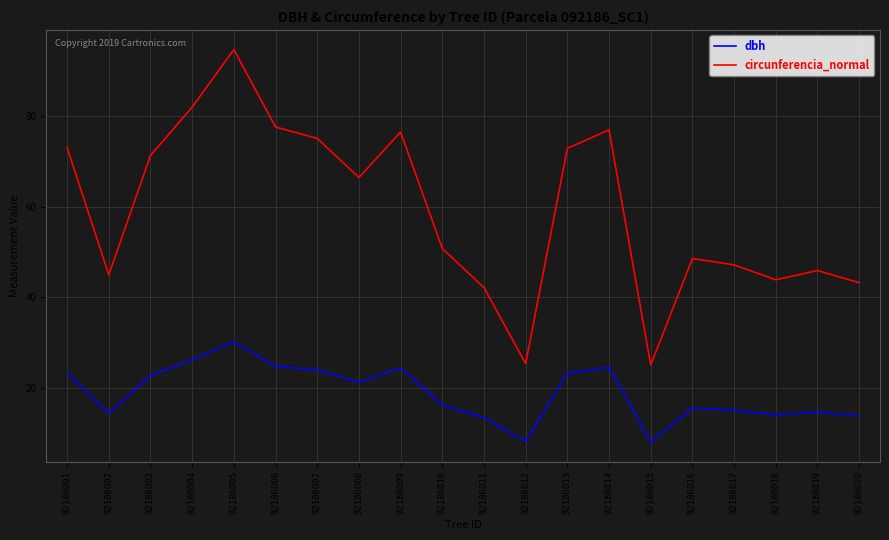

True or false: dbh has more than 2 points higher than both neighbors.

True